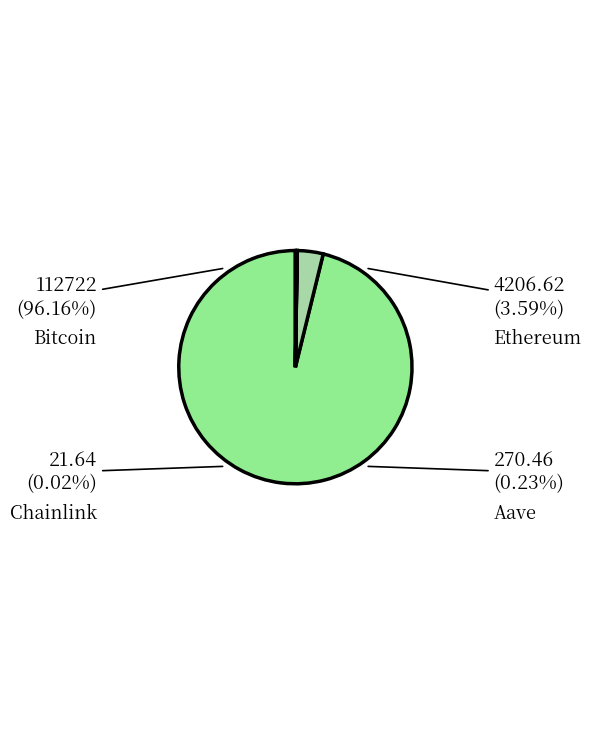

What percentage is the Bitcoin slice, to the nearest percent?

96%